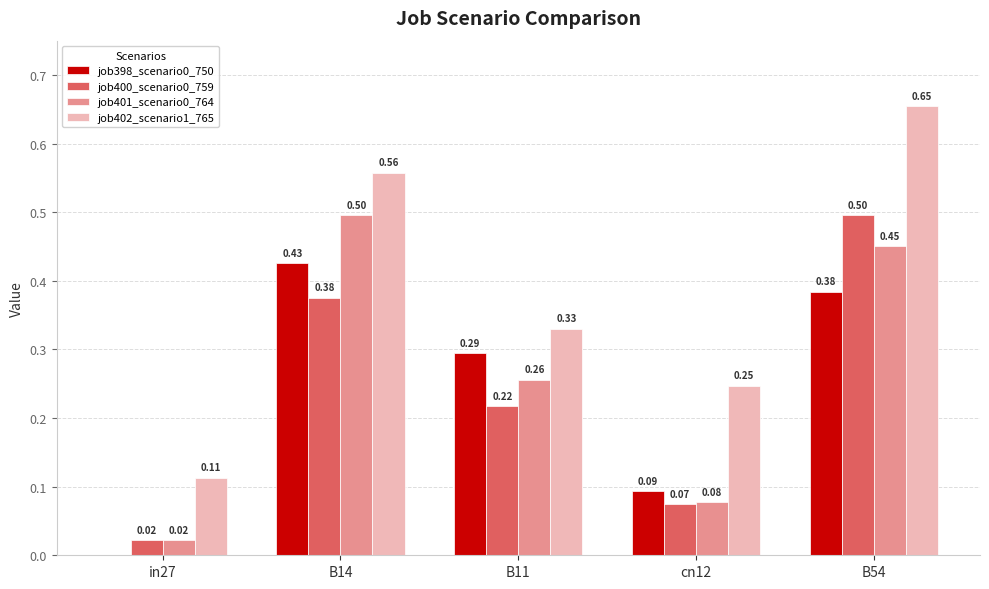

What is the total value across all series at B14?

1.9